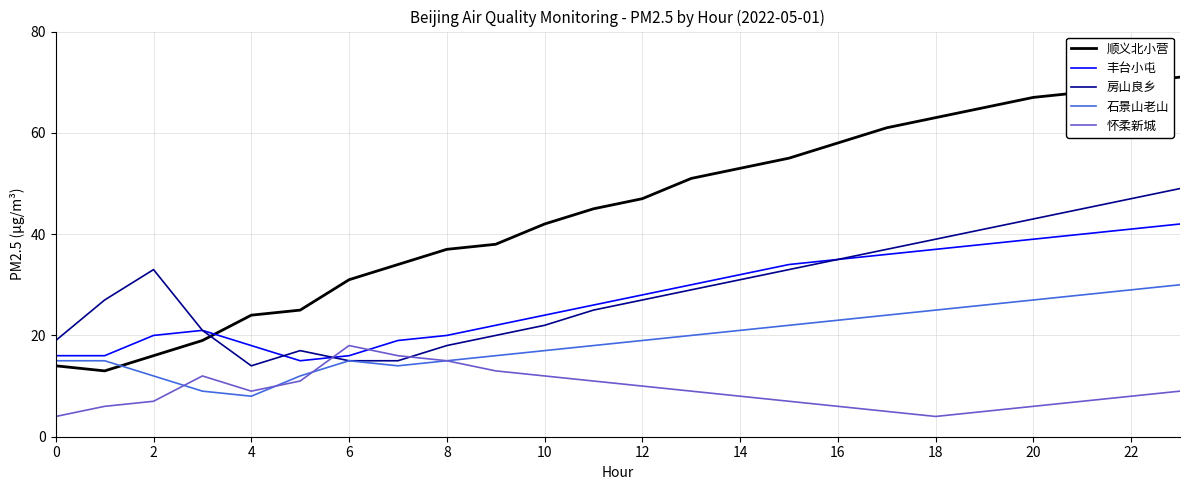

Which series has the largest range (max minus min)?

顺义北小营